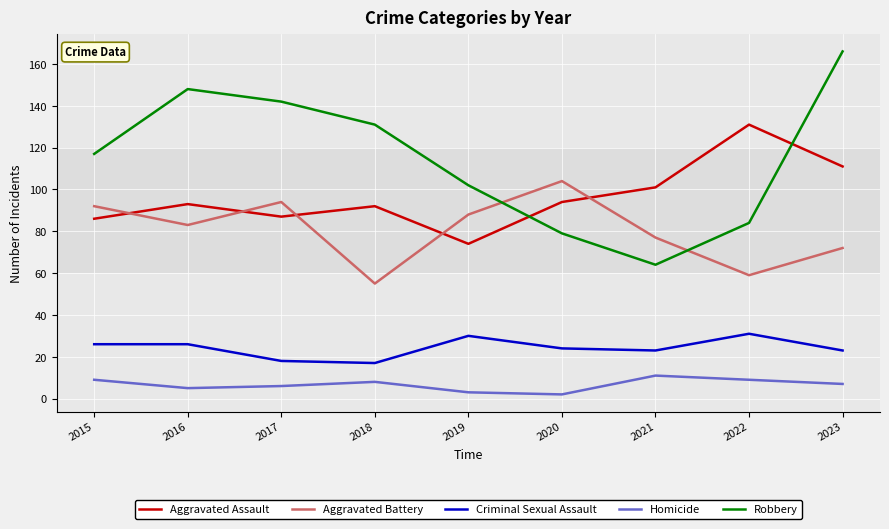

What is the total value across all series at 2020?

303